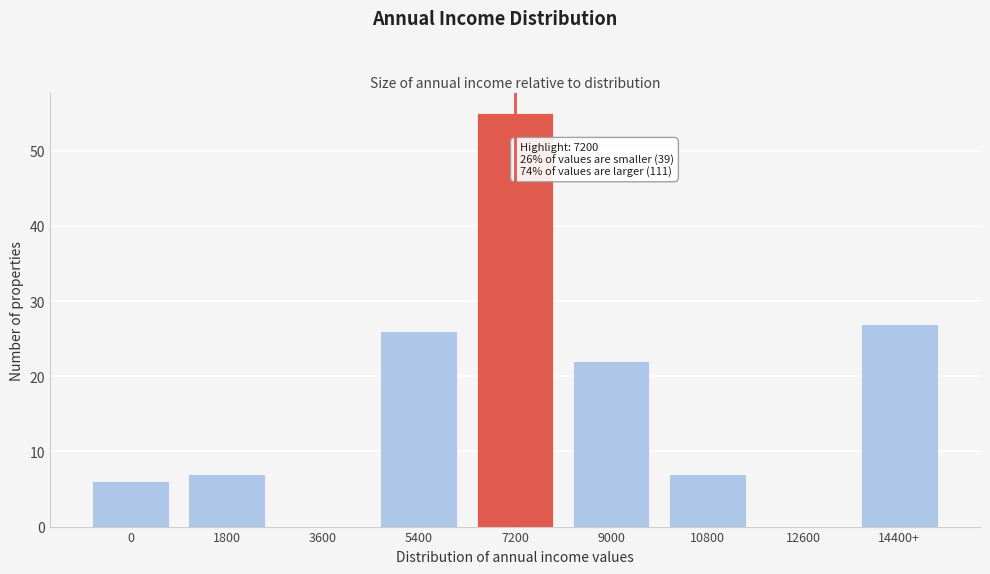

Reading right to left, transcribe all the data shown in this chart.

14400+=27	12600=0	10800=7	9000=22	7200=55	5400=26	3600=0	1800=7	0=6